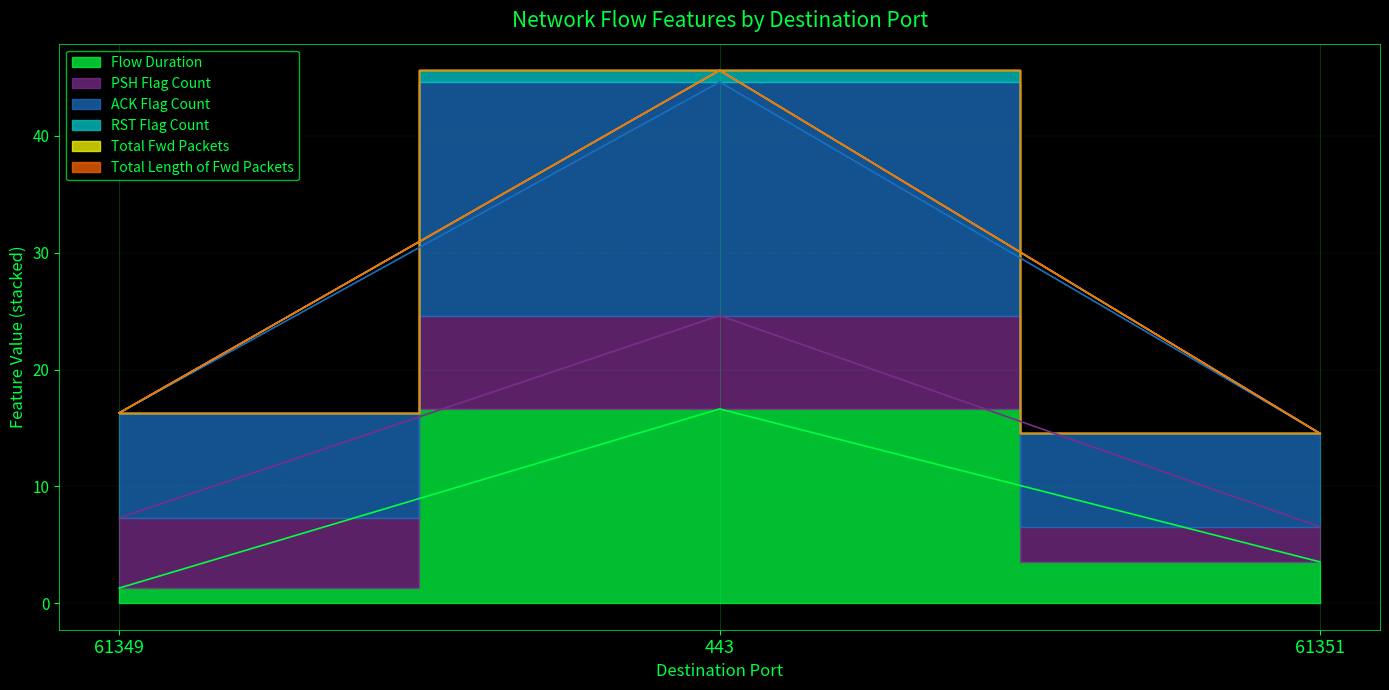

How many categories are shown in the chart?

3